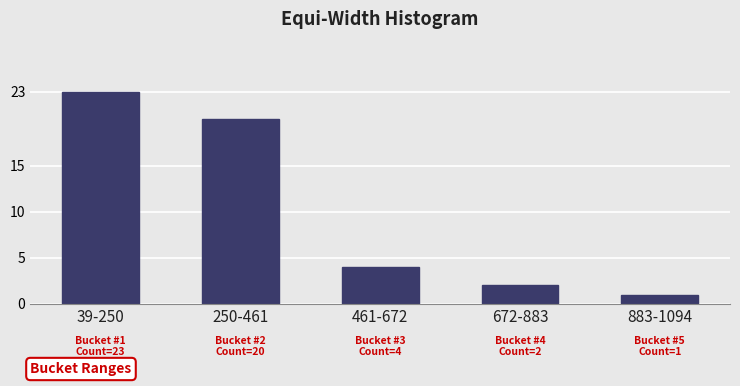

Reading left to right, what are all the values shown in this chart?

39-250=23	250-461=20	461-672=4	672-883=2	883-1094=1